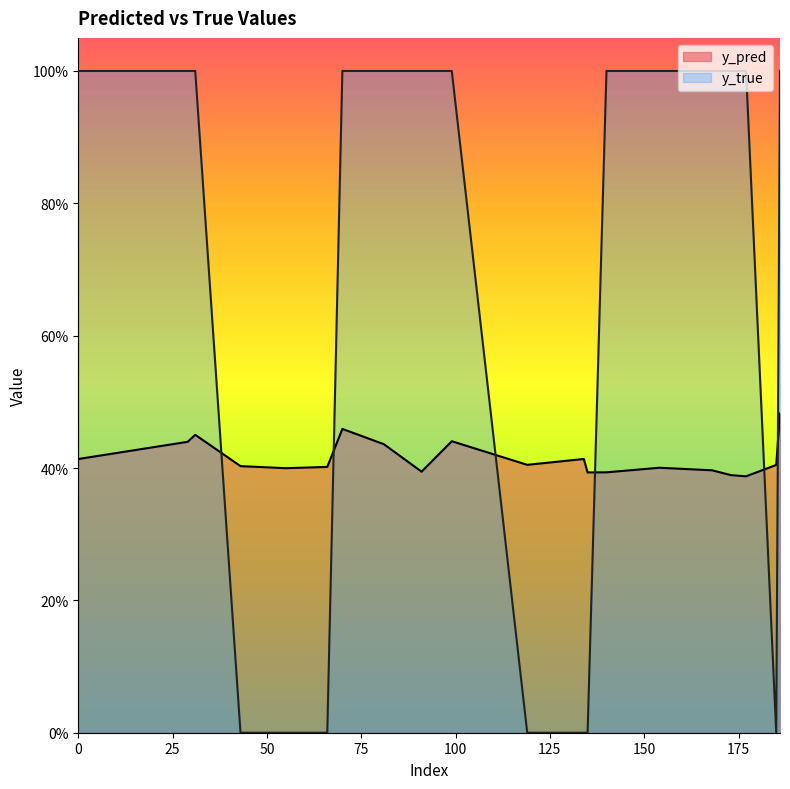

Which has a higher value, 135 or 185?

185